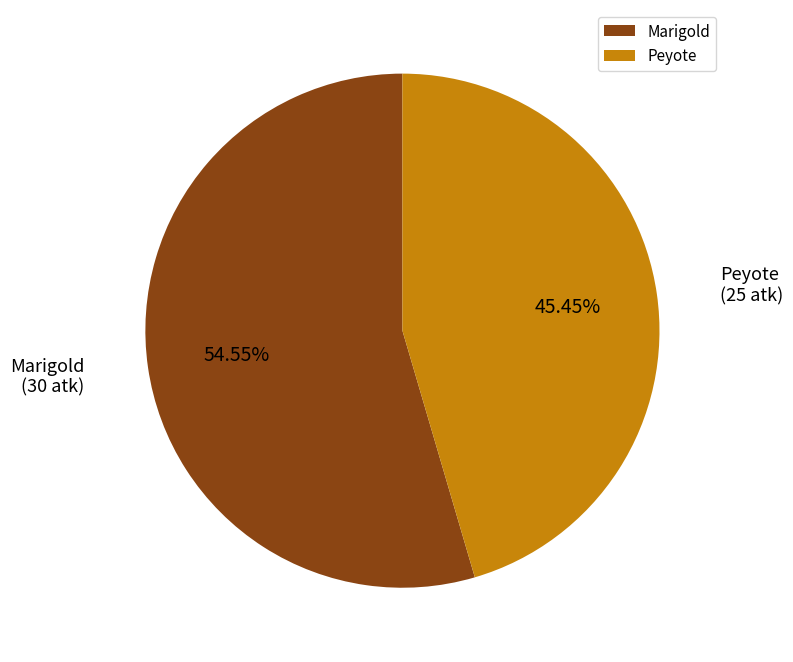

Which category has the biggest portion of the pie?

Marigold